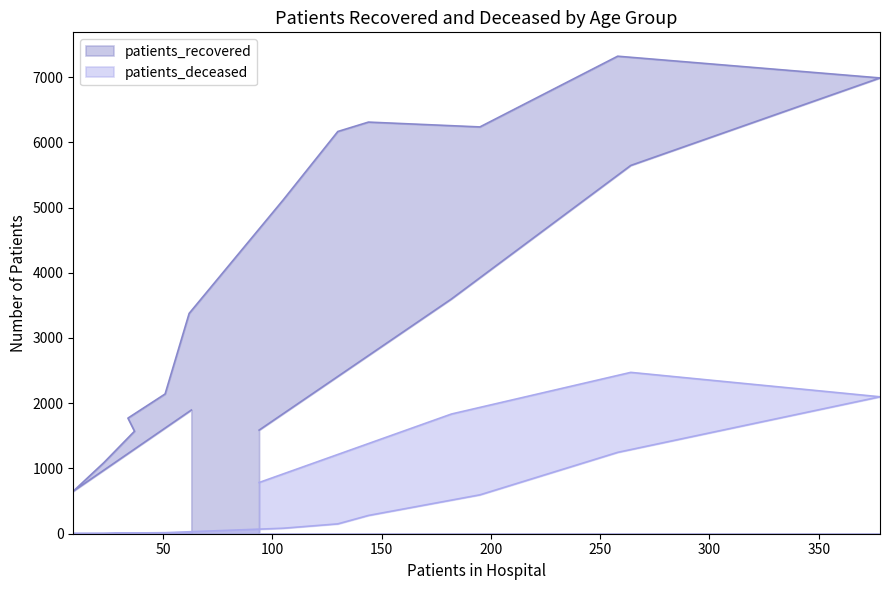

List the series in order of their peak value, highest first.

patients_recovered, patients_deceased